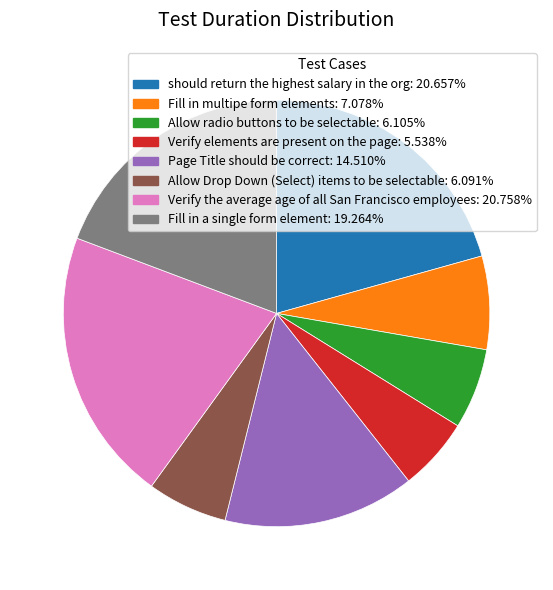

True or false: should return the highest salary in the org accounts for 7% of the total.

False